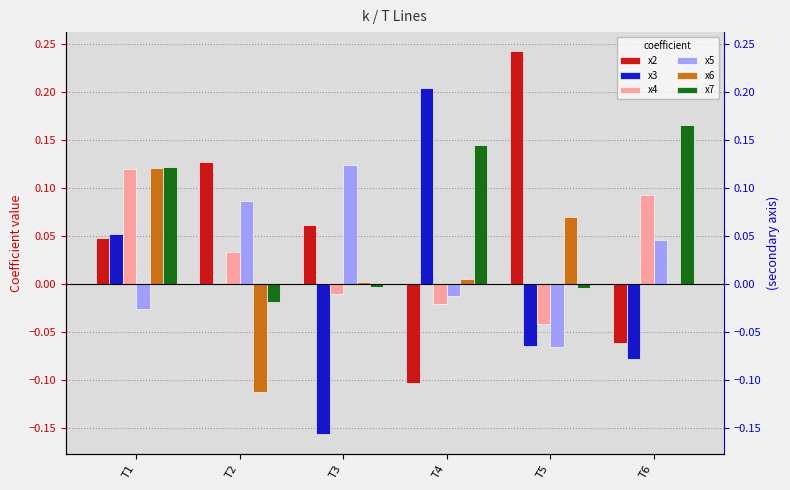

How many distinct data groups are displayed?

6